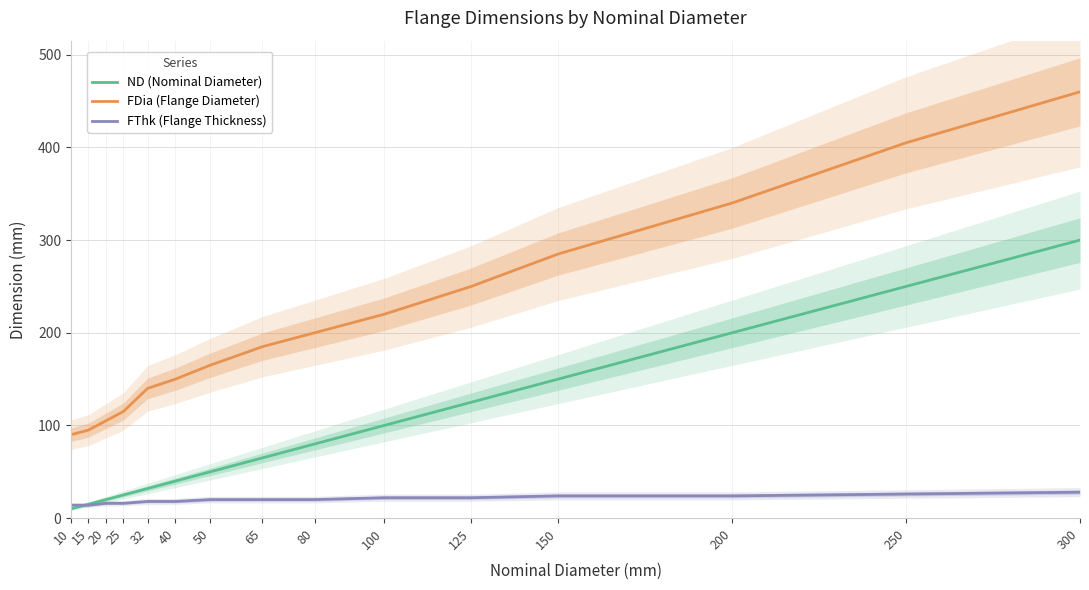

Reading left to right, list all the values displayed in this chart.

ND (Nominal Diameter): 10=10	15=15	20=20	25=25	32=32	40=40	50=50	65=65	80=80	100=100	125=125	150=150	200=200	250=250	300=300
FDia (Flange Diameter): 10=90	15=95	20=105	25=115	32=140	40=150	50=165	65=185	80=200	100=220	125=250	150=285	200=340	250=405	300=460
FThk (Flange Thickness): 10=14	15=14	20=16	25=16	32=18	40=18	50=20	65=20	80=20	100=22	125=22	150=24	200=24	250=26	300=28